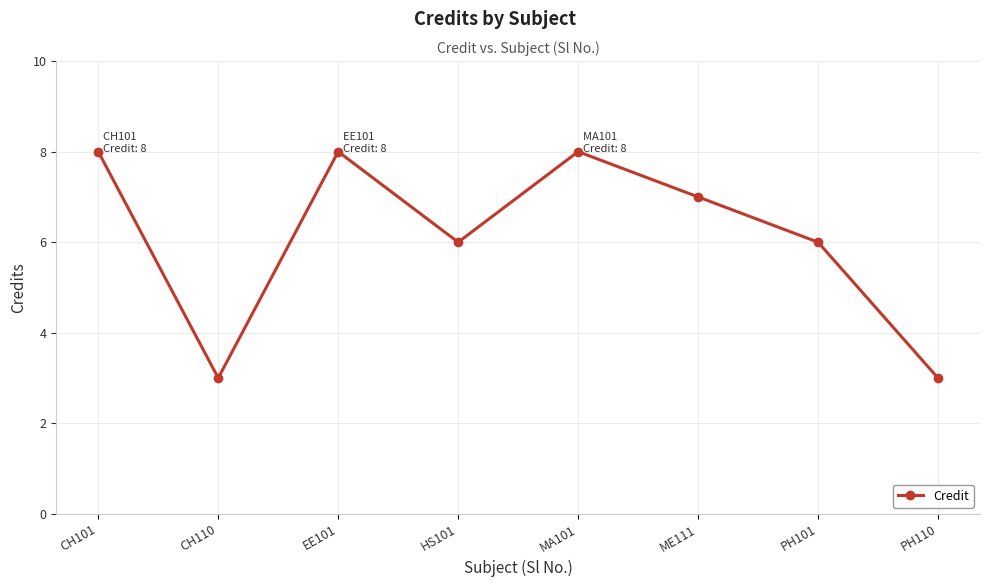

True or false: the data shows 7 at ME111.

True